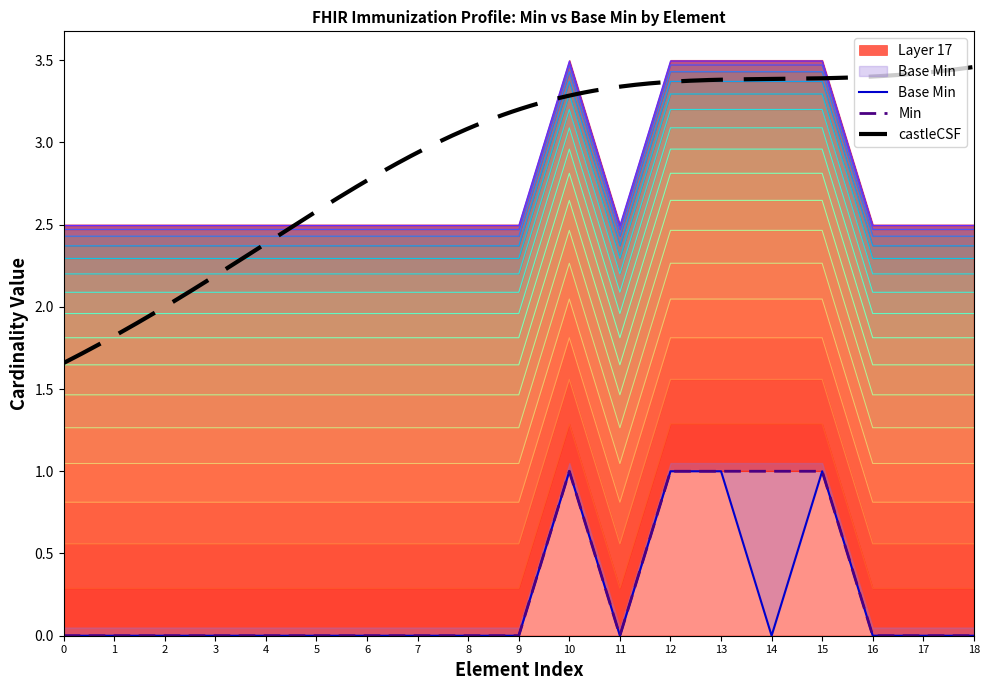

Is it true that Min equals -1 at 4?

False